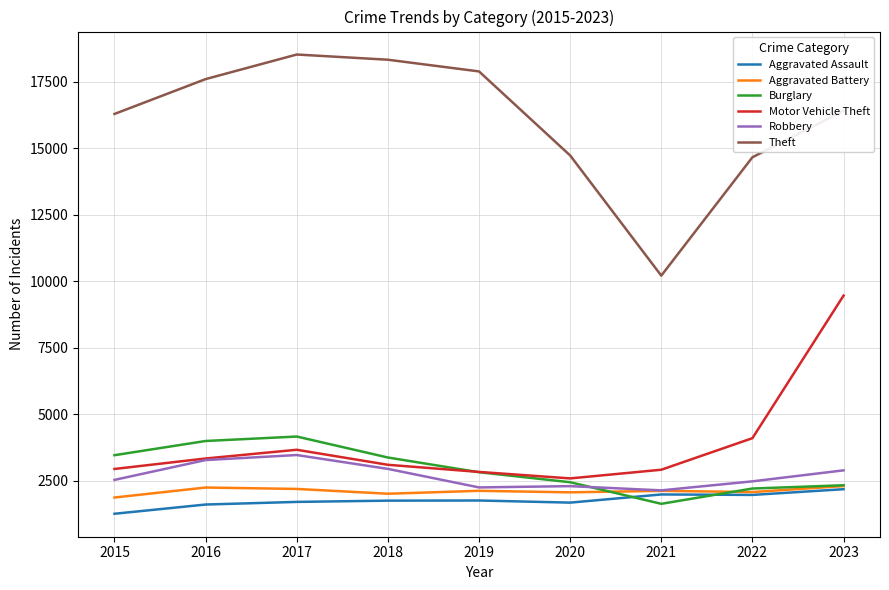

At which category is the sum across all series the highest?

2023